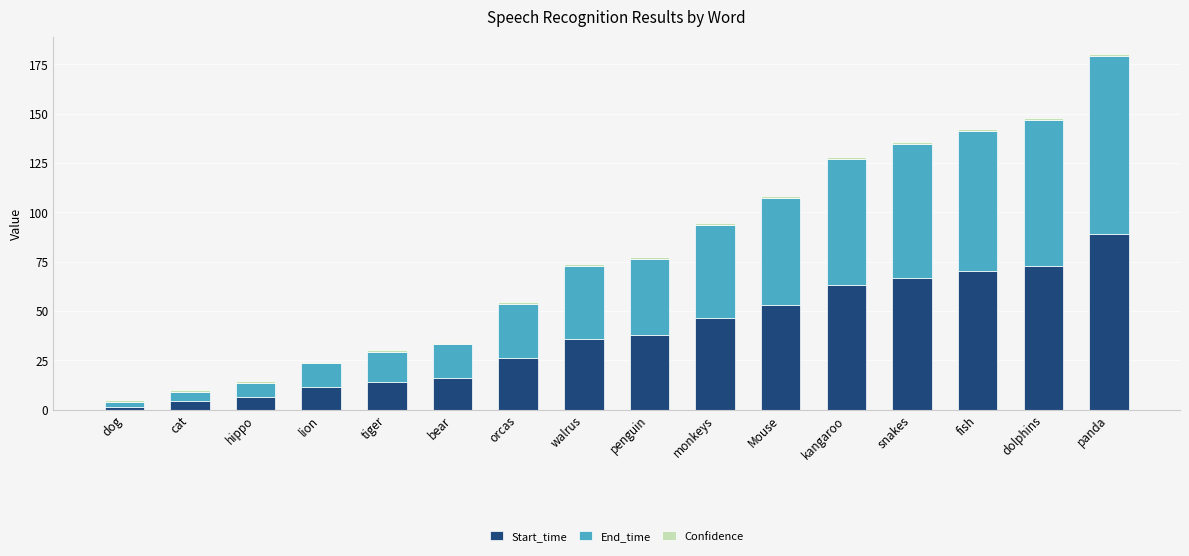

How many bars are there in total?

16